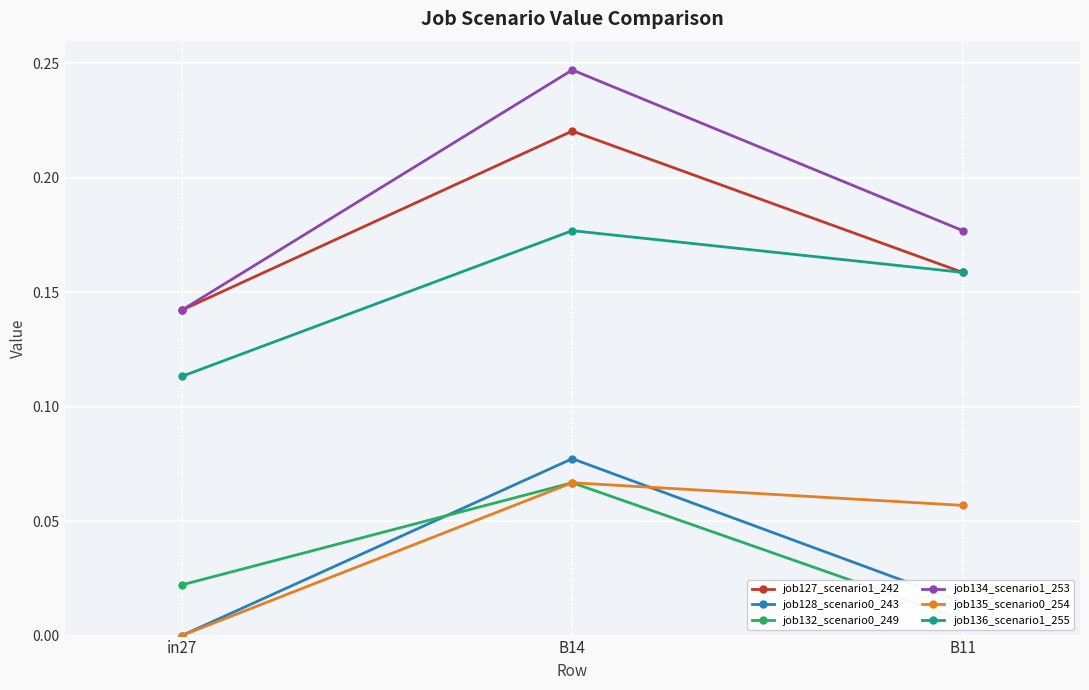

What is the approximate value of job135_scenario0_254 at B14?

0.1